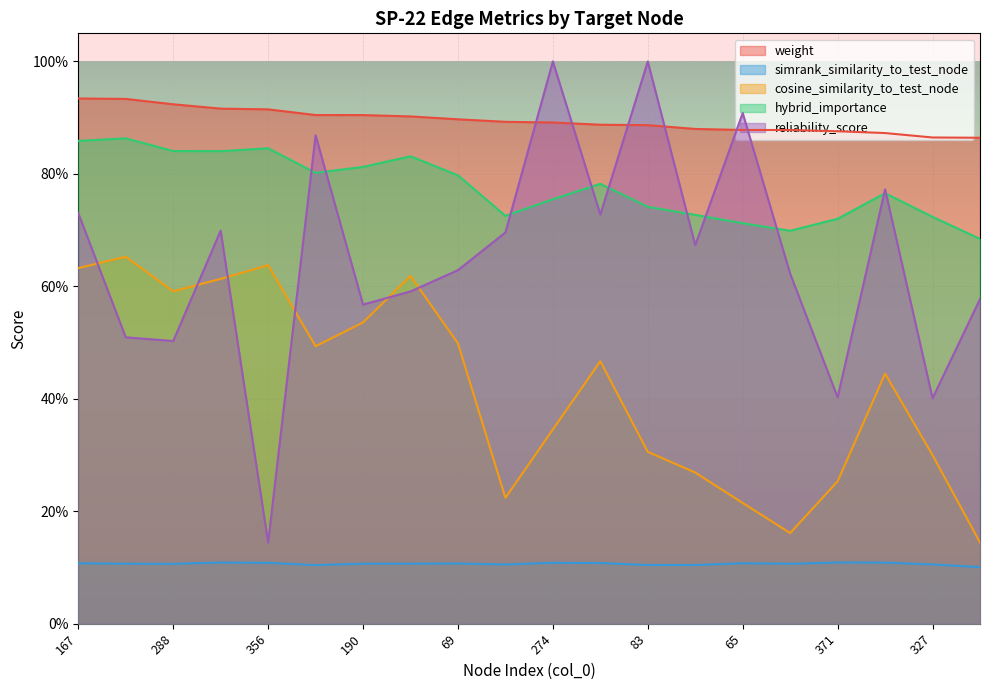

Between 167 and 101, which series saw the biggest shift?

reliability_score